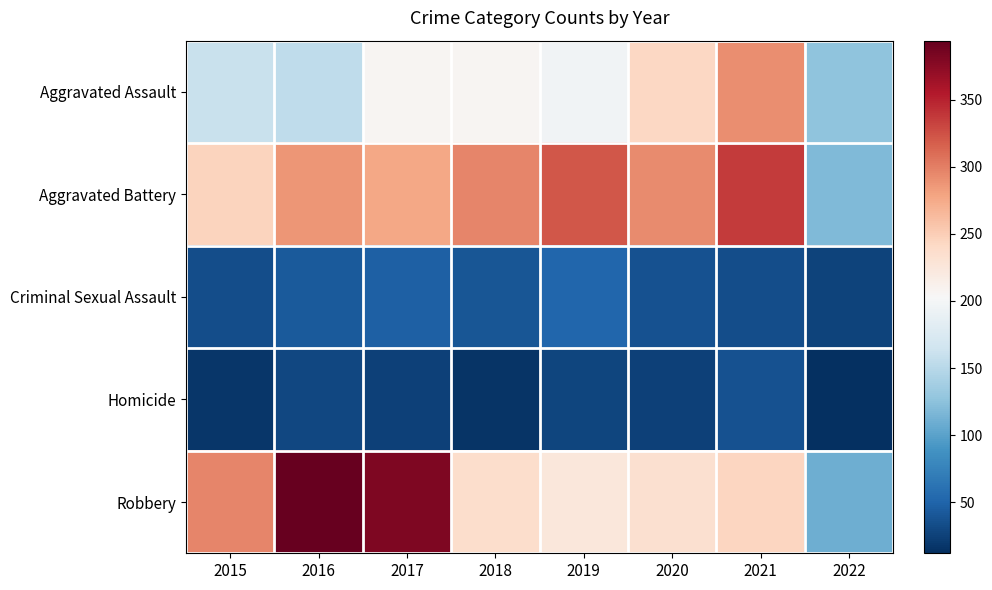

Rank the series by their maximum value, from highest to lowest.

Robbery, Aggravated Battery, Aggravated Assault, Criminal Sexual Assault, Homicide